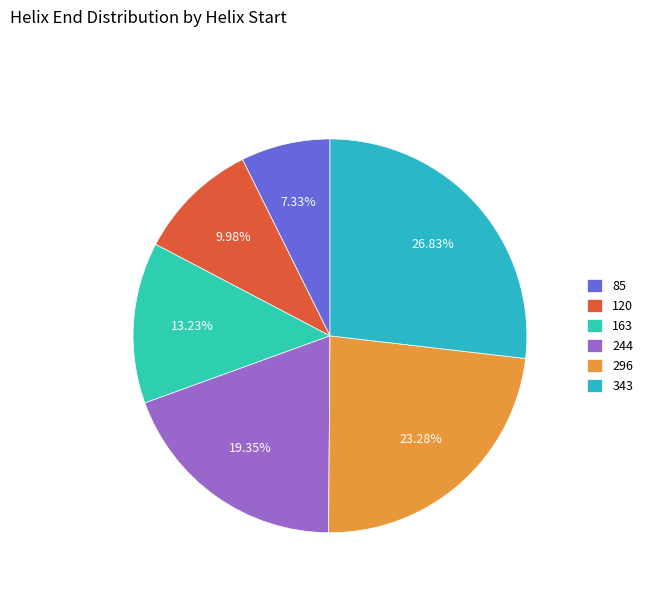

To the nearest percent, what is the difference between the 163 and 244 slice percentages?

6%